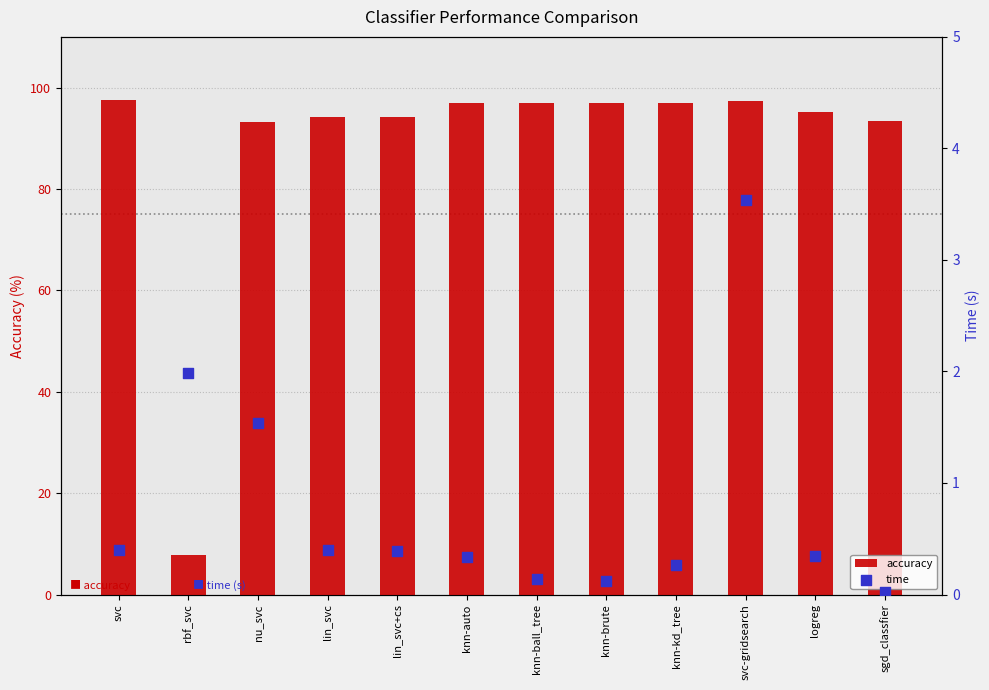

Which series has the largest total across all categories?

accuracy